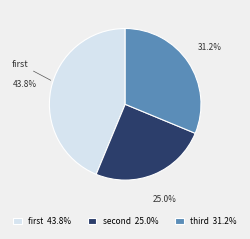

Which category has the smallest portion of the pie?

second